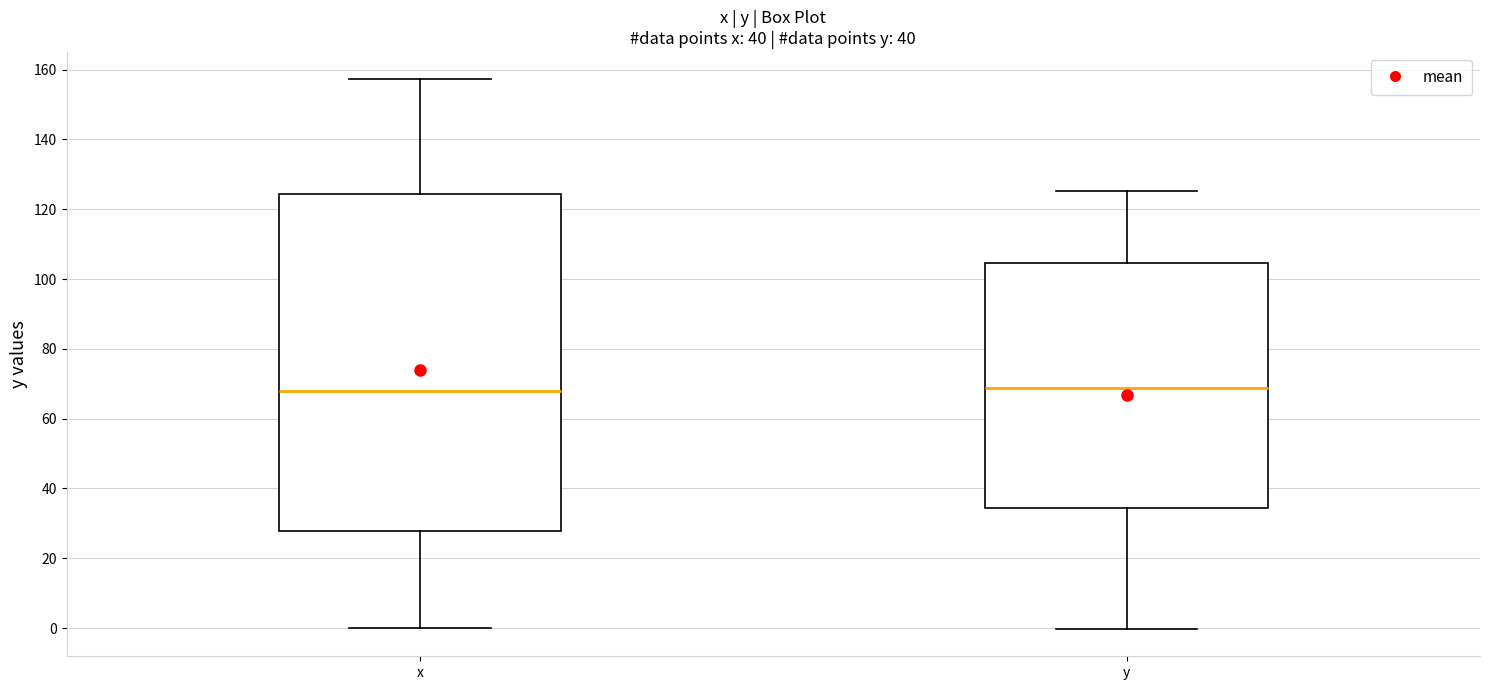

Where does the upper whisker of the box for x end on the y-axis? The values are not printed on the chart, so give them approximately, as read against the axis.

158